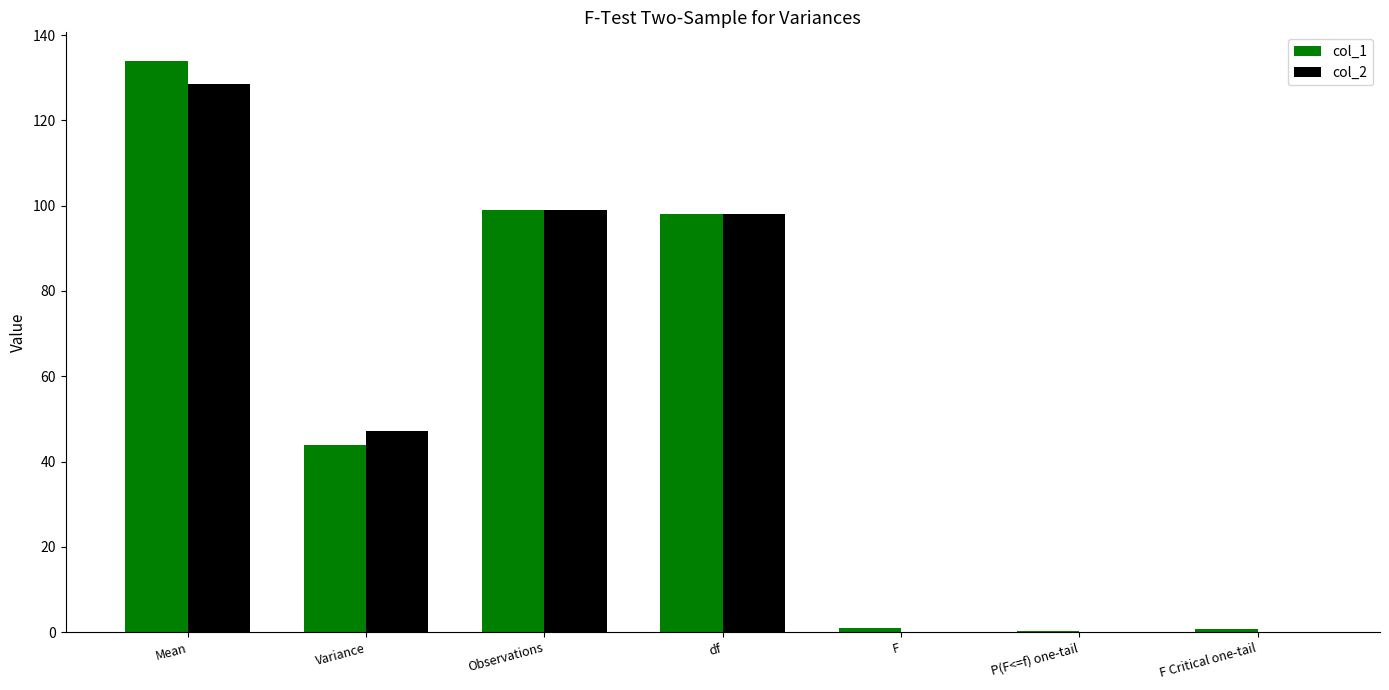

The value of col_2 at F Critical one-tail is -40.5. True or false?

False